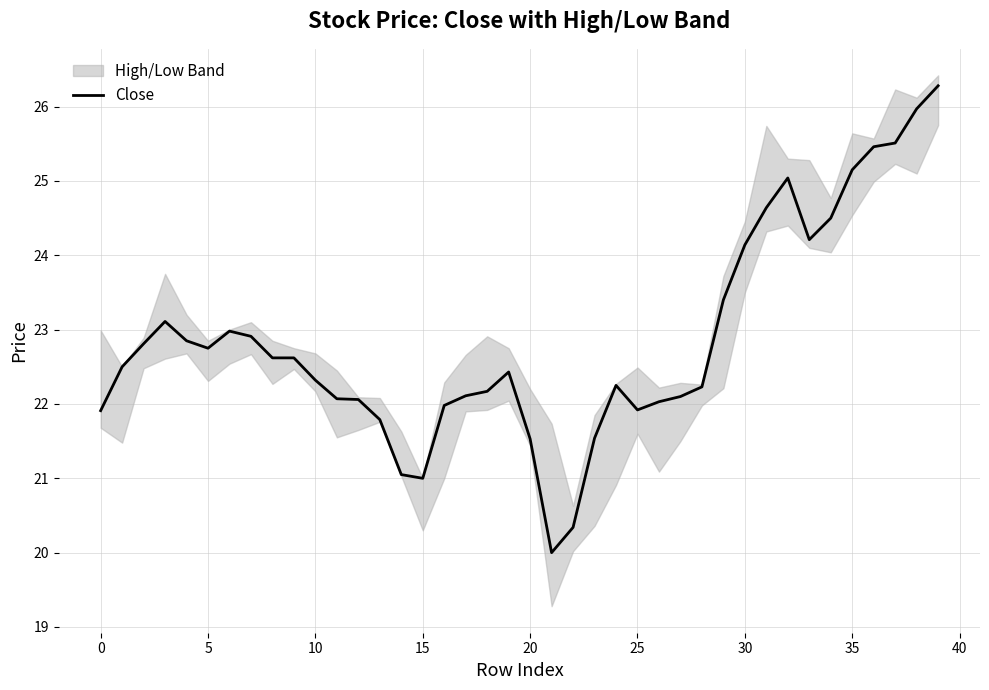

Which has a higher value, 26 or 32?

32